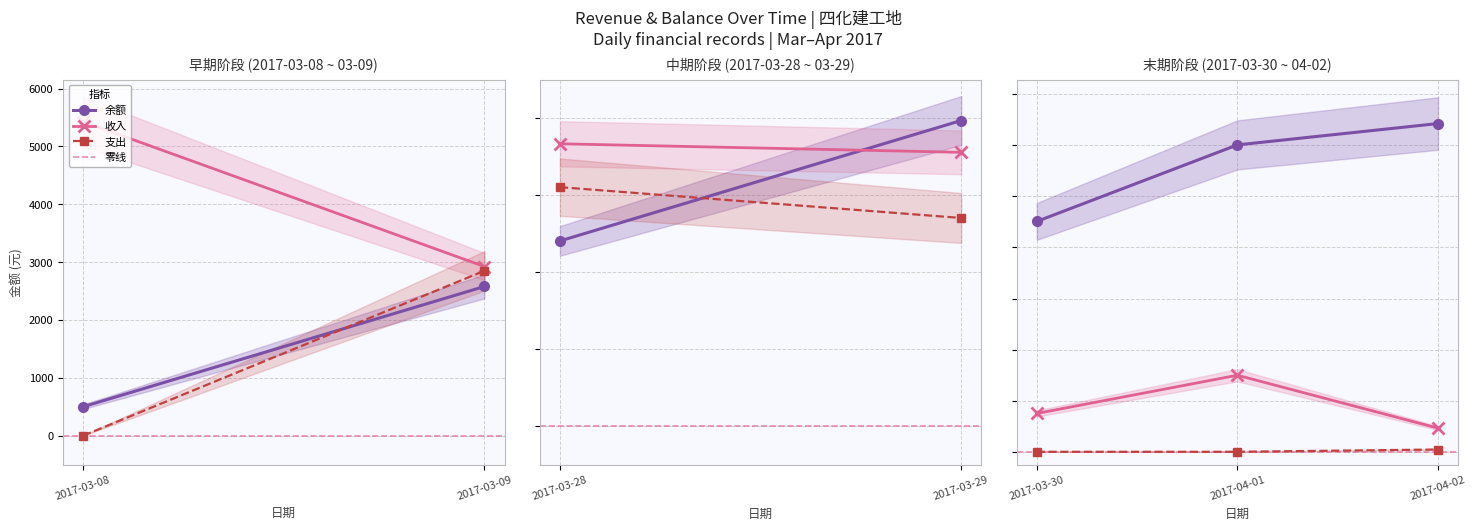

What is the difference between the highest and lowest values at 2017-03-28?

1261